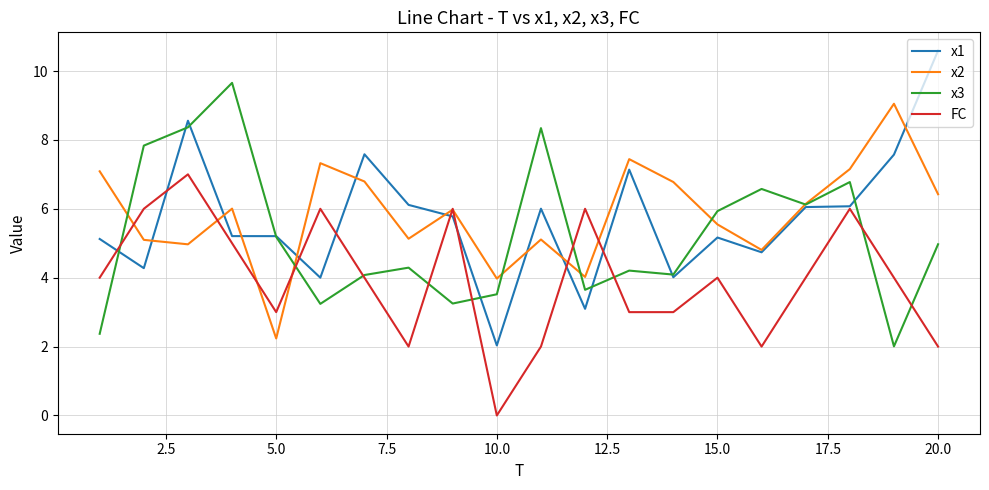

Rank the series by their maximum value, from highest to lowest.

x1, x3, x2, FC